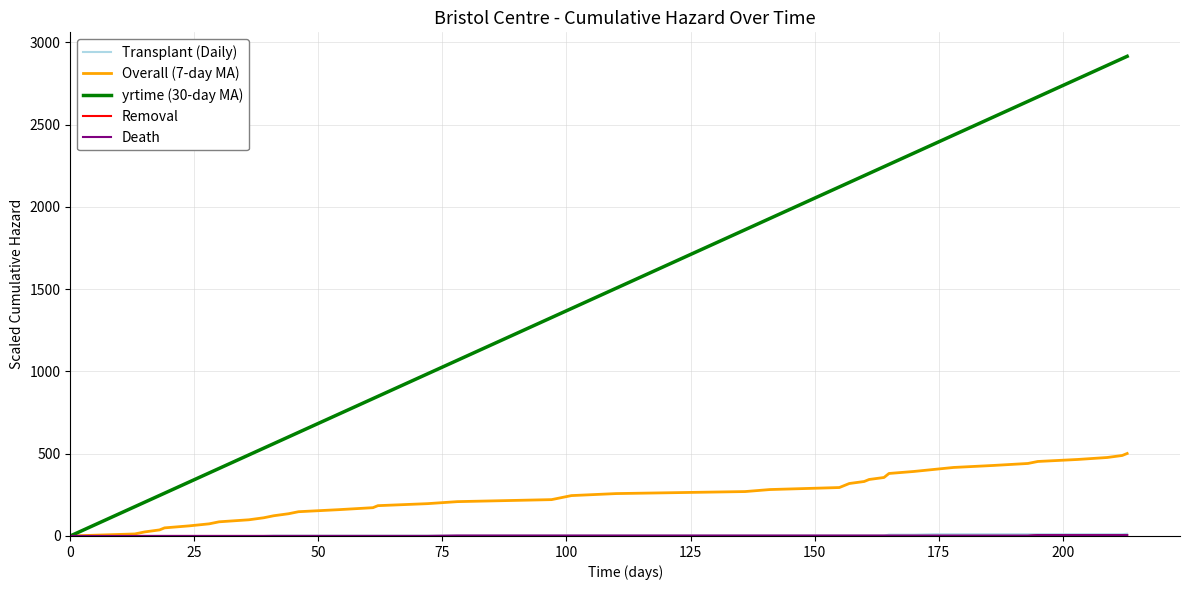

Which series has the largest total across all categories?

yrtime (30-day MA)